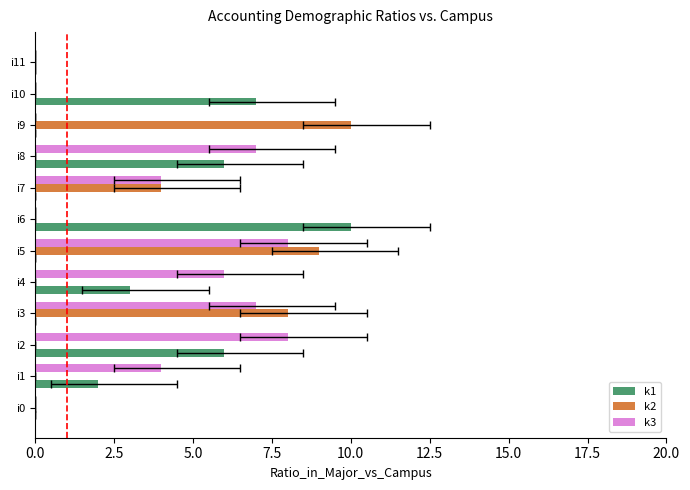

How many data points does each series have?

12